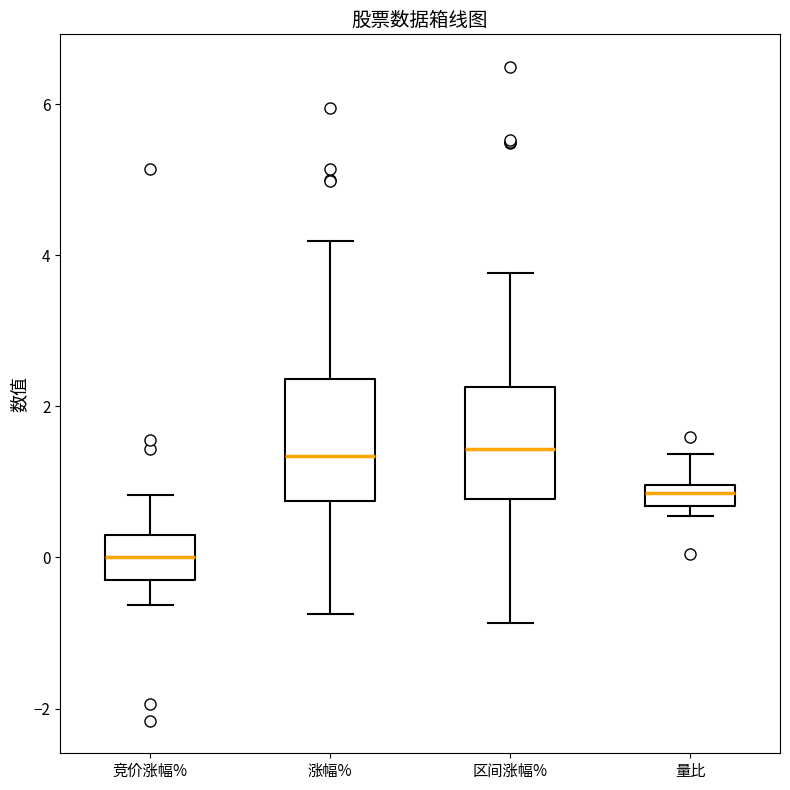

Where is the lower edge of the box for 区间涨幅% on the y-axis? The values are not printed on the chart, so give them approximately, as read against the axis.

0.8